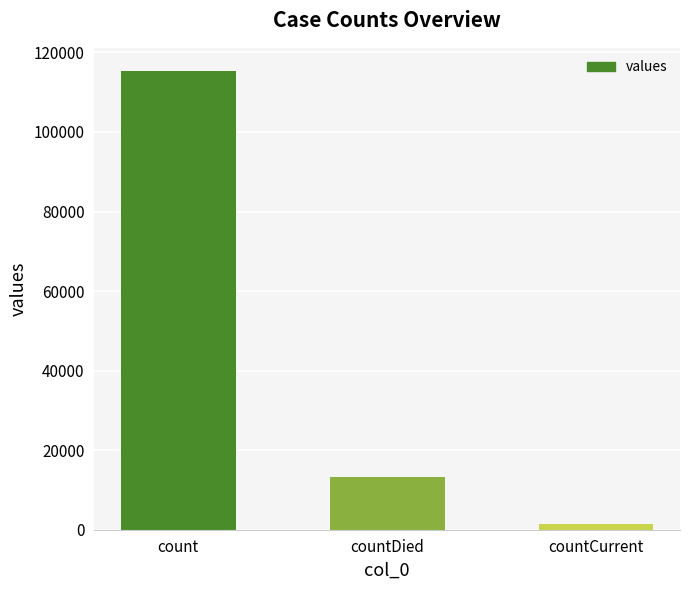

Are the bars horizontal?

No